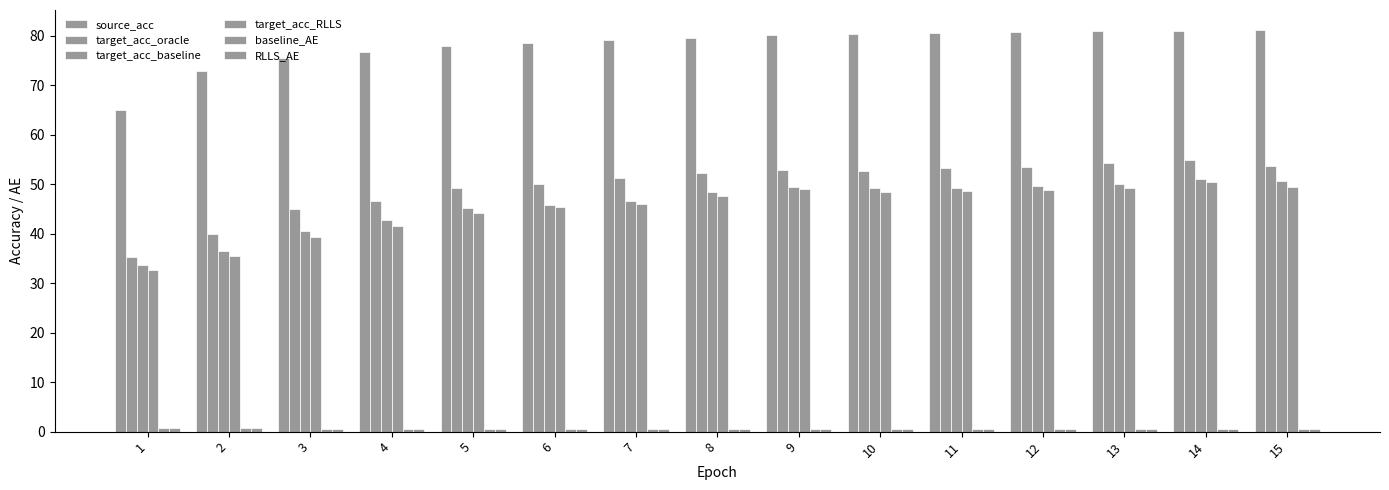

Which category has the lowest value across all series?

14